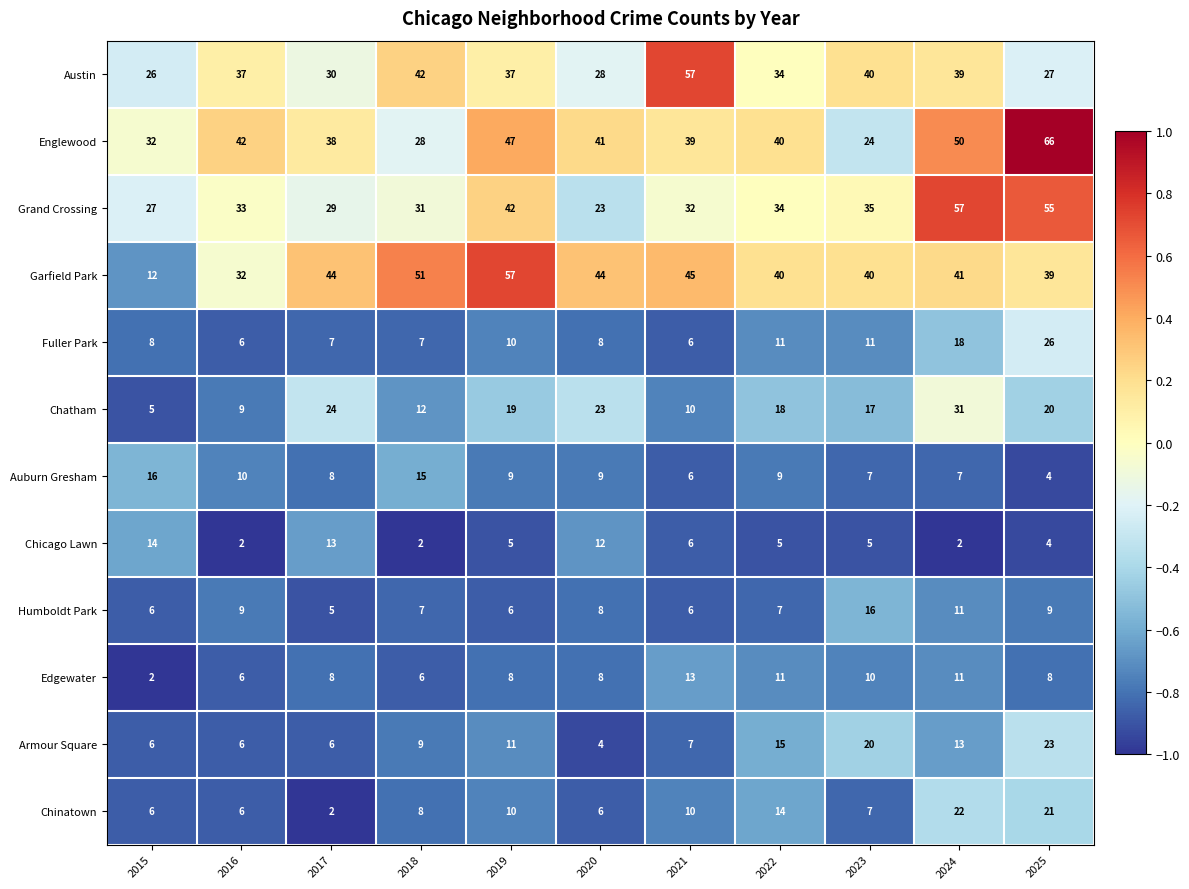

Rank the categories by Englewood value from lowest to highest.

2023, 2018, 2015, 2017, 2021, 2022, 2020, 2016, 2019, 2024, 2025